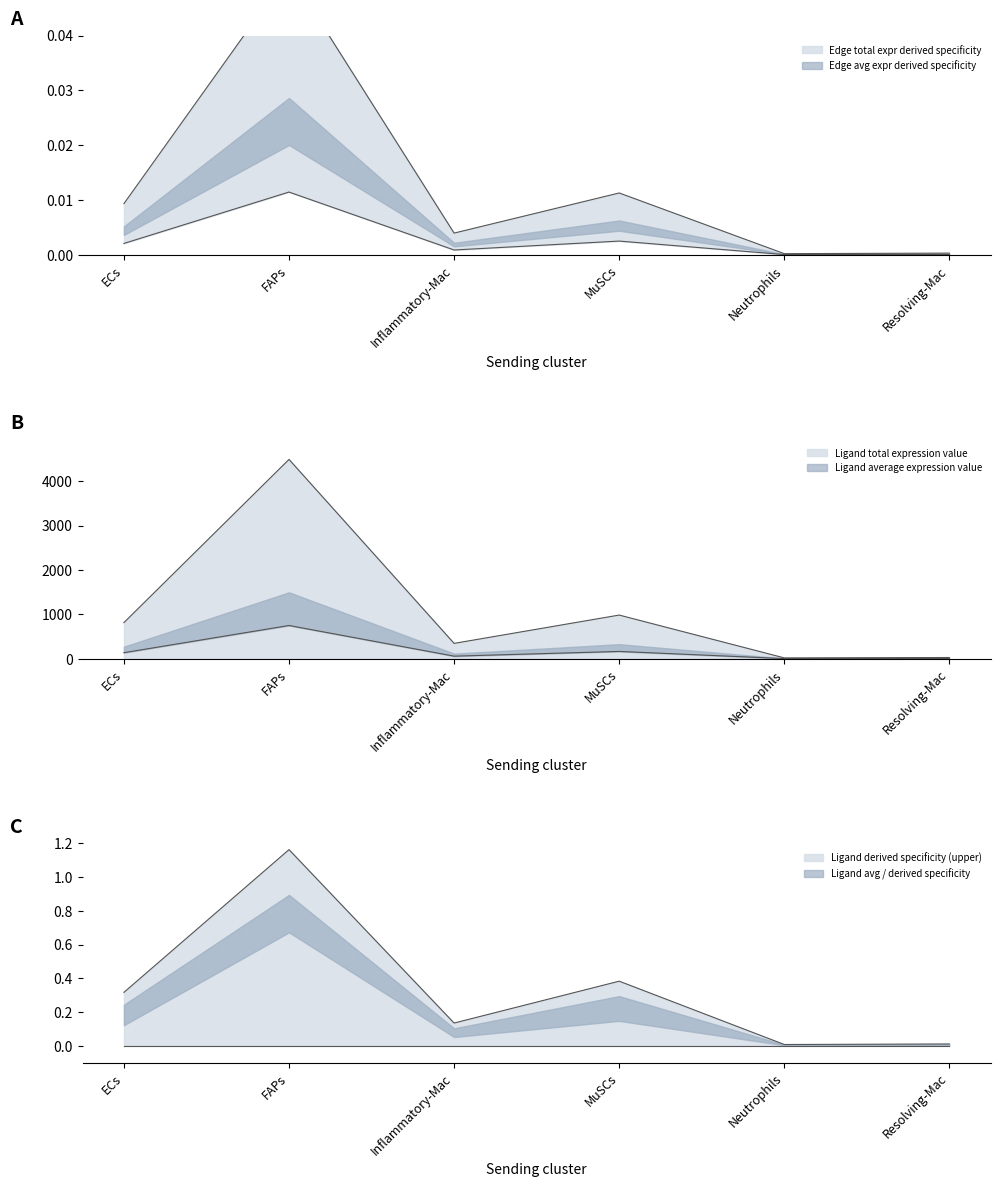

The Ligand total expression value series shows 27.1 at Resolving-Mac. True or false?

True